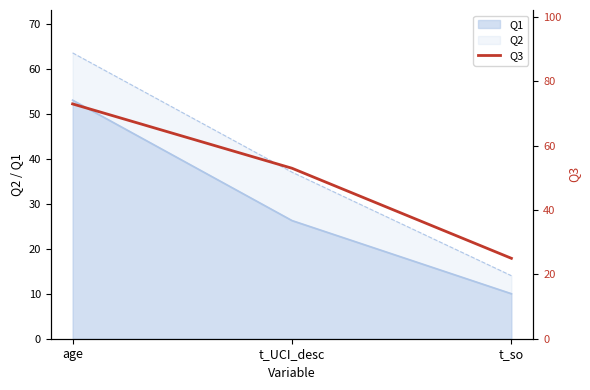

Rank the categories by Q1 value from highest to lowest.

age, t_UCI_desc, t_so